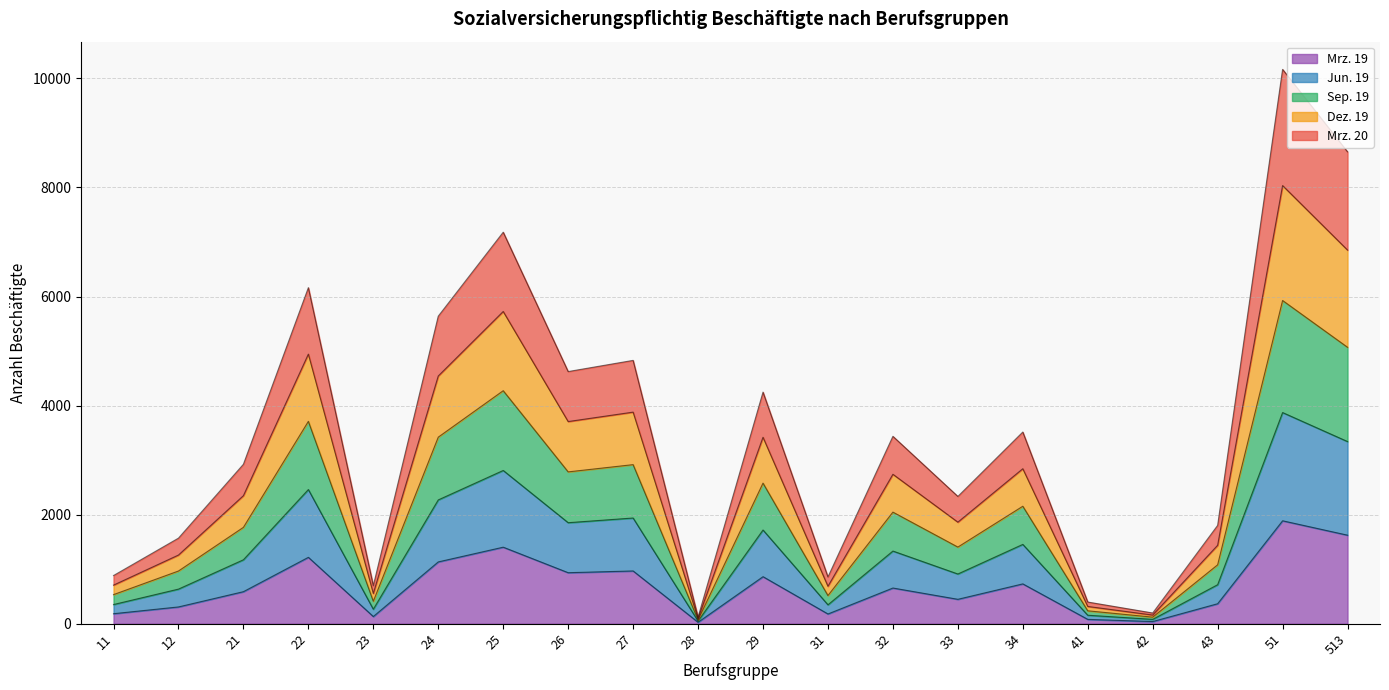

True or false: Sep. 19 has a value of 5752 at 24.

False